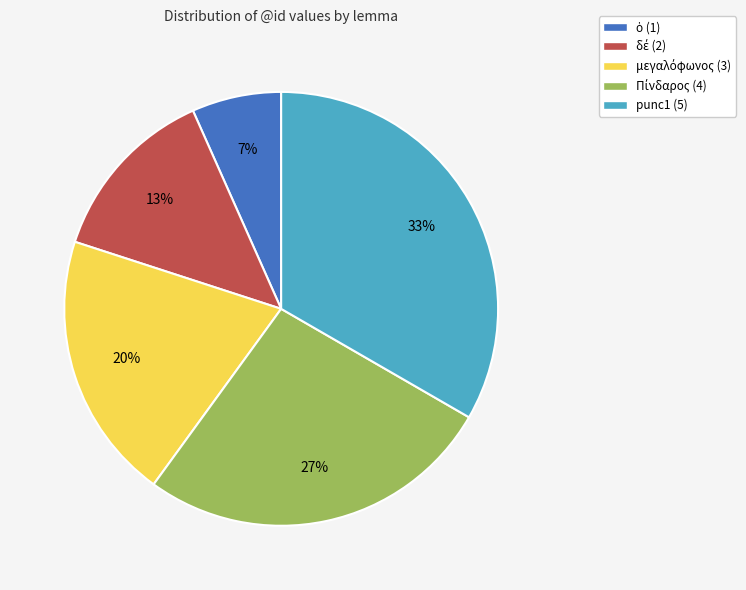

Is there any slice that represents more than half of the pie?

No